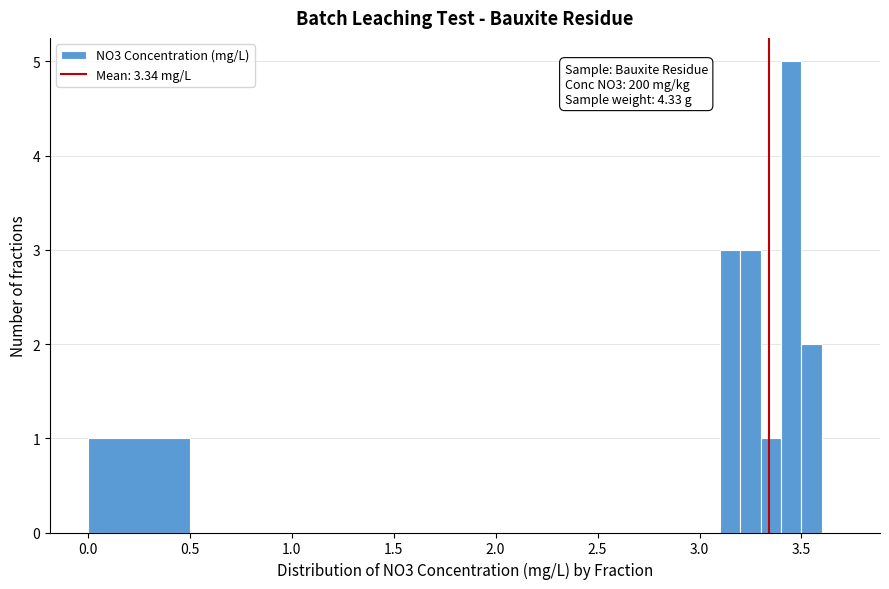

Around what value on the x-axis is the tallest bar? Give the approximate position of its centre, as read against the axis.

3.45